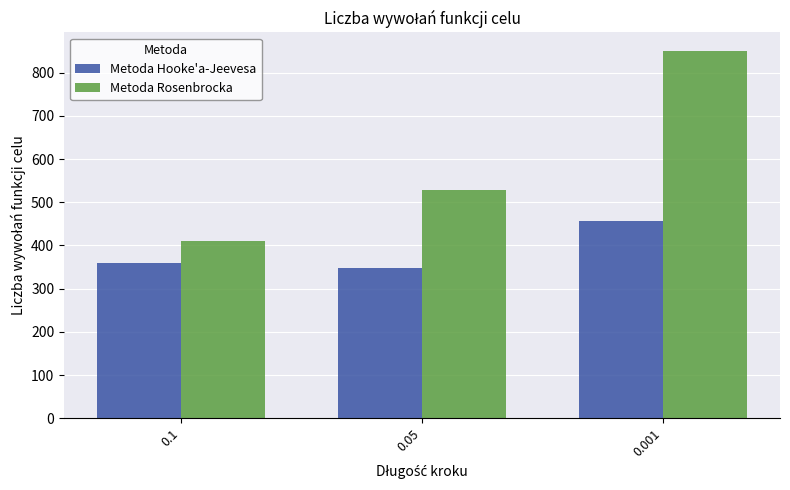

Is it true that Metoda Rosenbrocka equals 178.5 at 0.001?

False